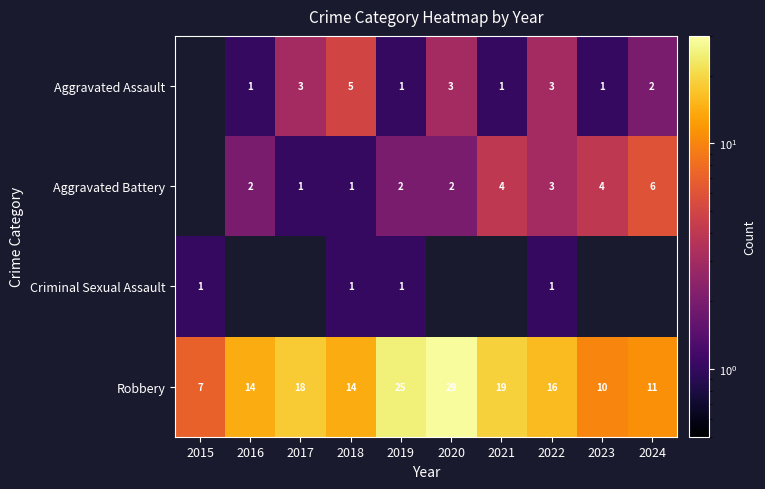

Which category has the lowest value in the Robbery series?

2015